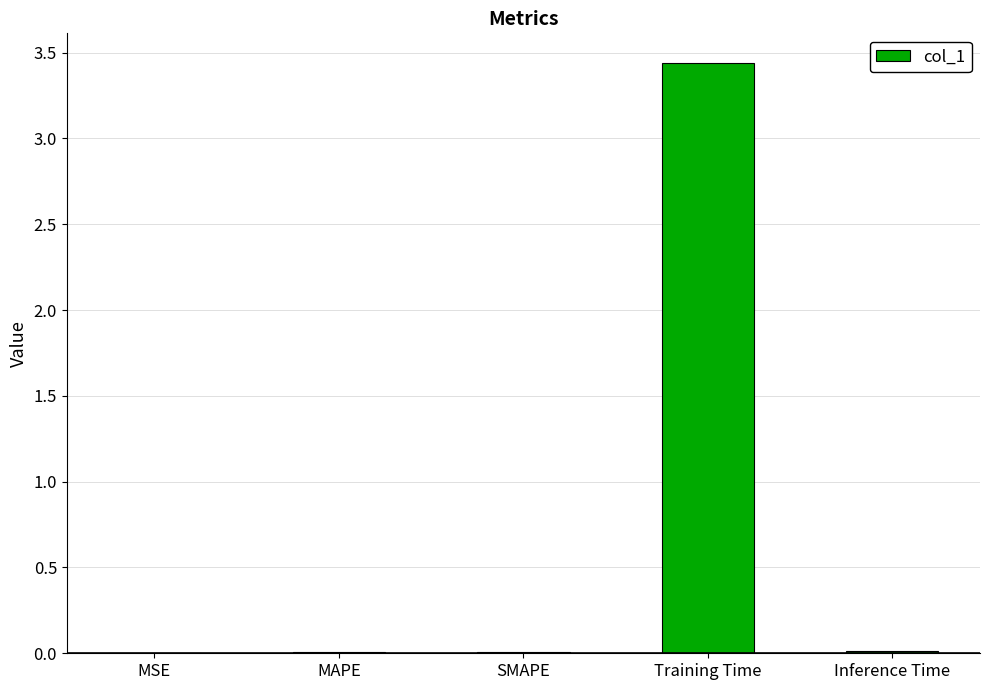

What is the change in value from SMAPE to Training Time?

+3.4